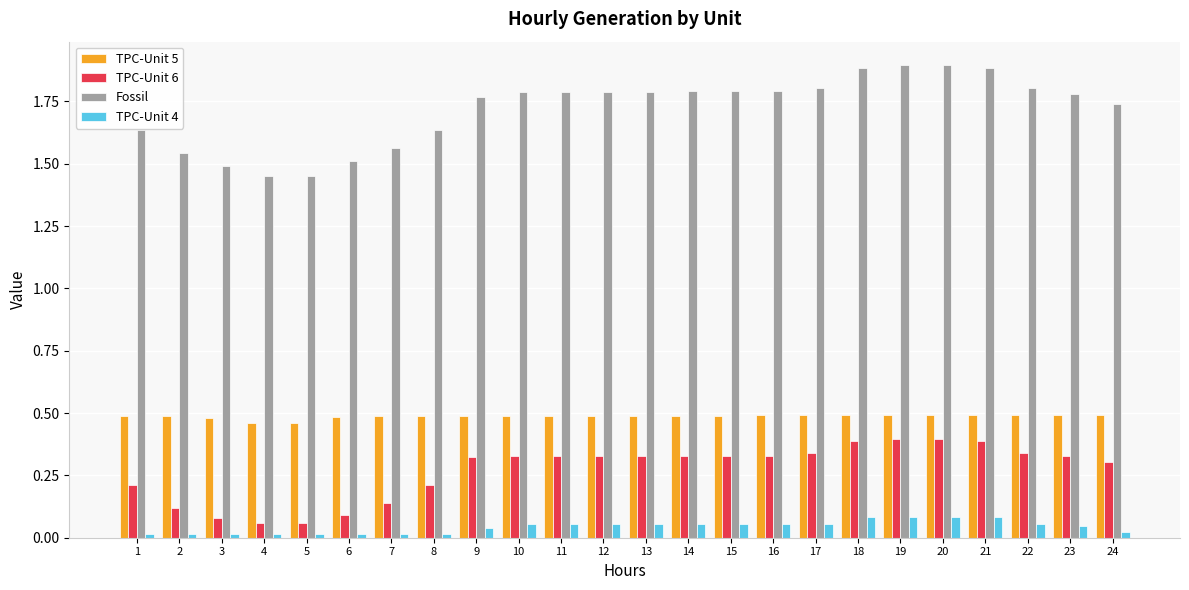

What is the sum of all Fossil values?

41.3